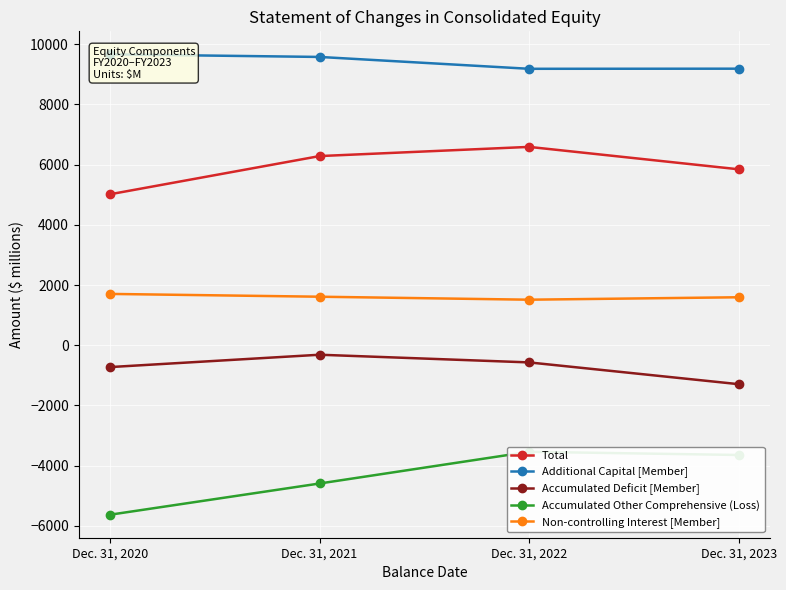

True or false: Accumulated Other Comprehensive (Loss) and Accumulated Deficit [Member] intersect in this chart.

False